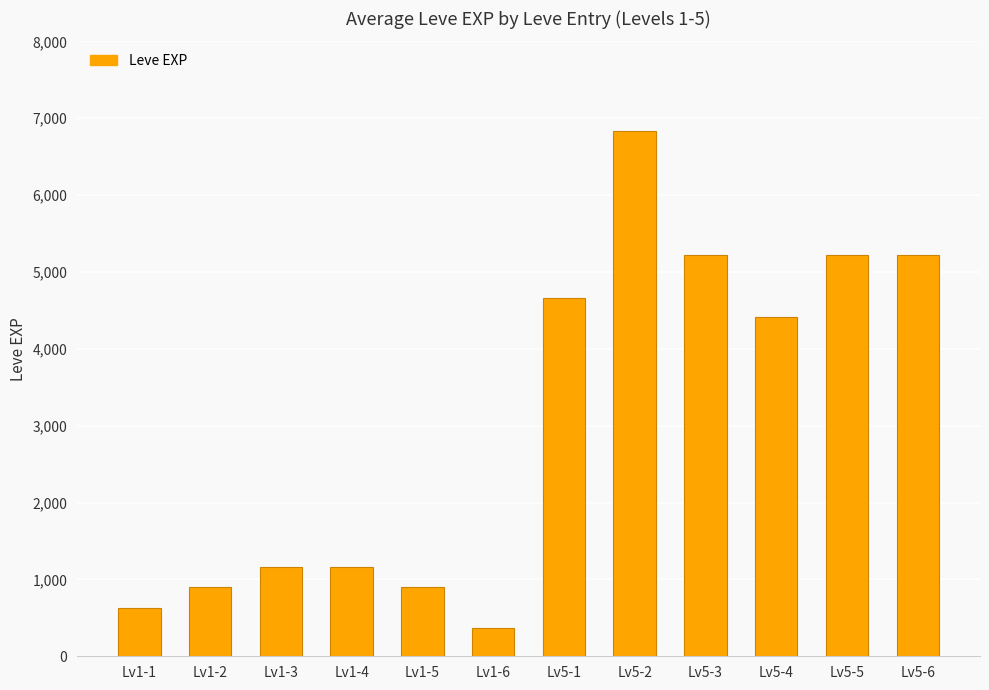

What is the smallest value displayed?

370